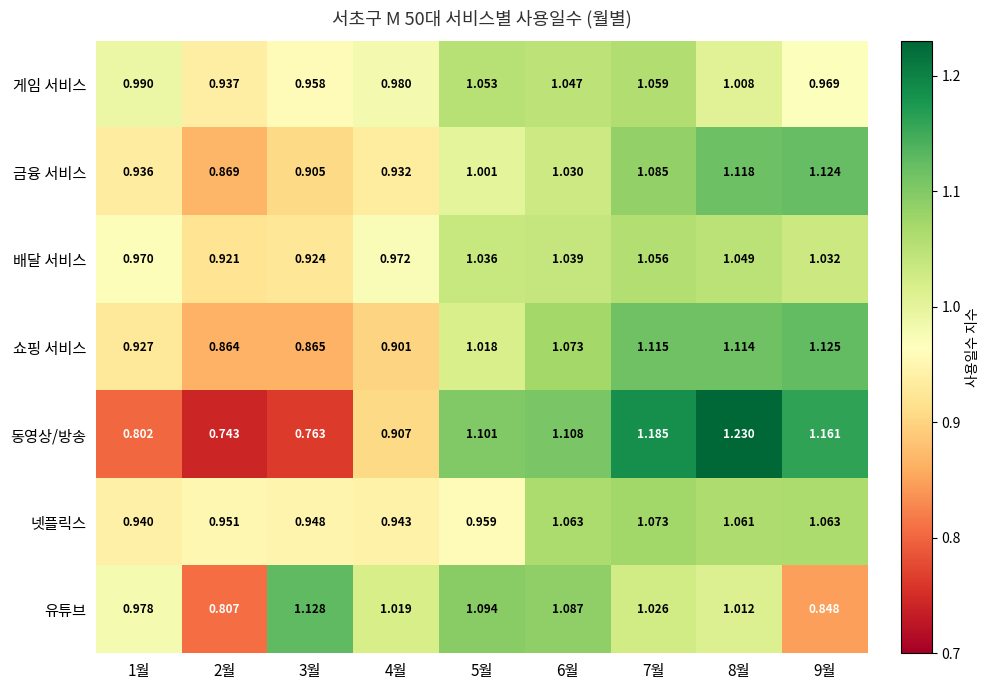

Which series has the largest total across all categories?

쇼핑 서비스